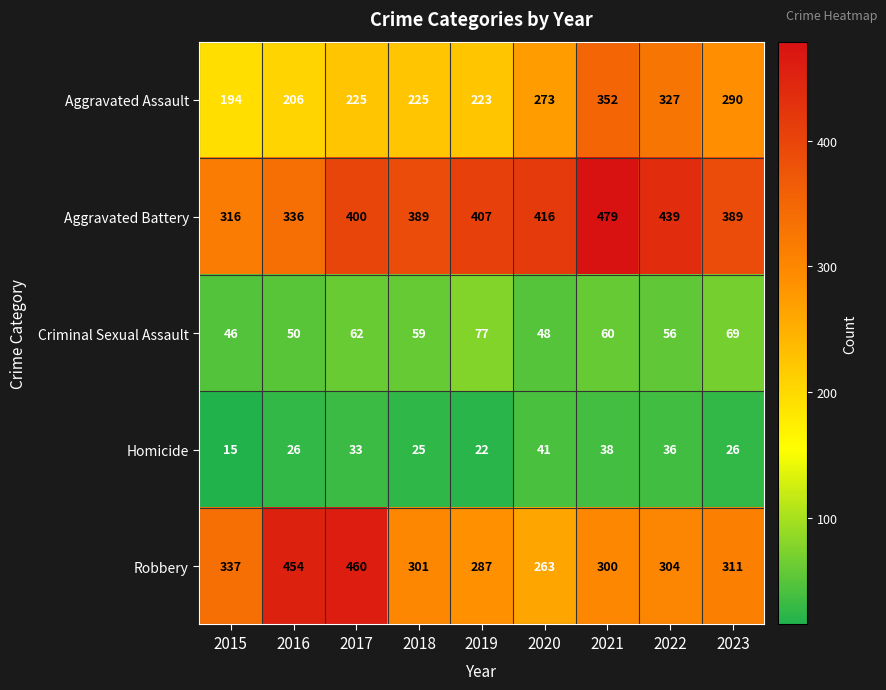

The value of Aggravated Battery at 2017 is 400. True or false?

True